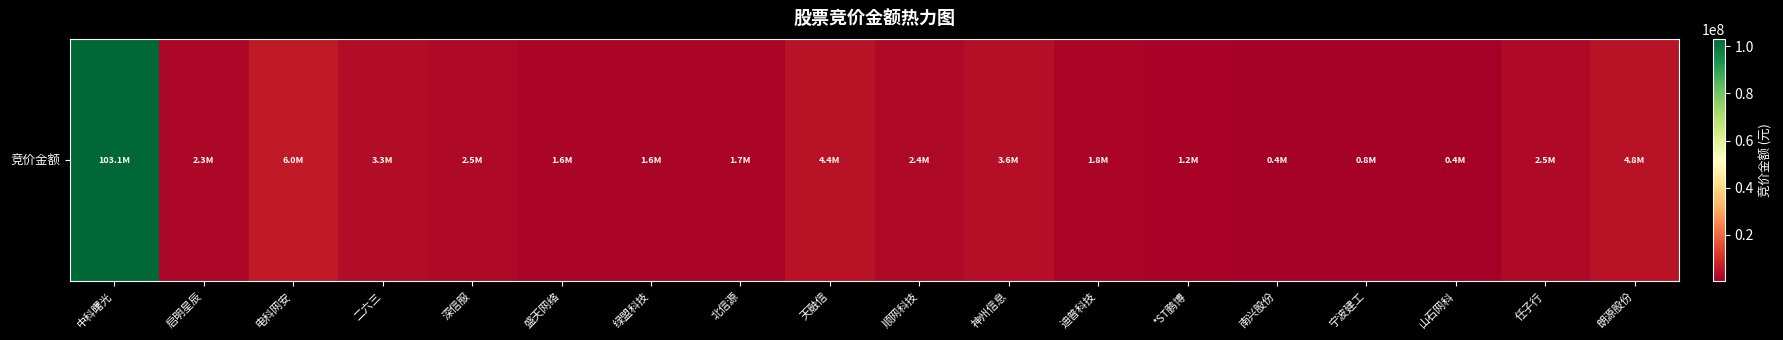

What is the change in value from 盛天网络 to 山石网科?

-1243014